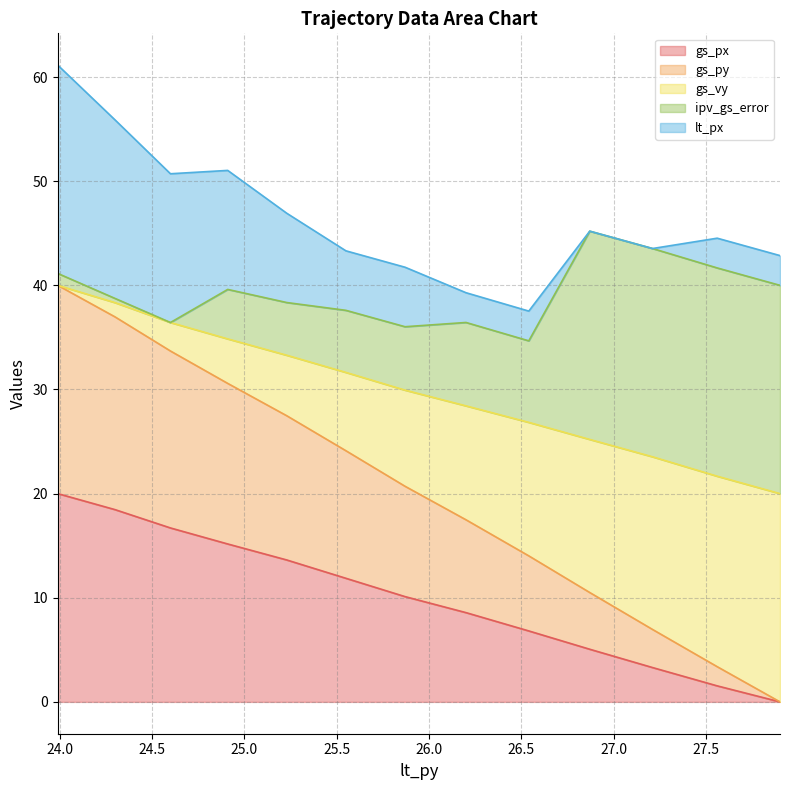

The gs_py series shows 37.3 at 25.23. True or false?

False